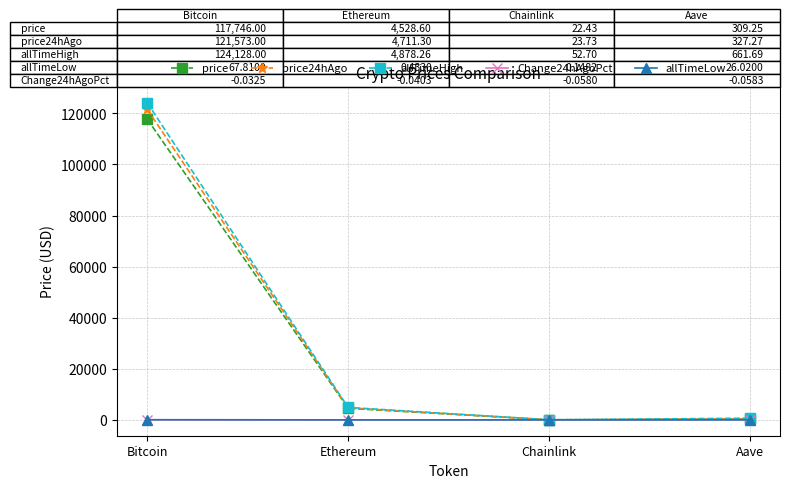

What is the highest value of the allTimeLow series?

67.8